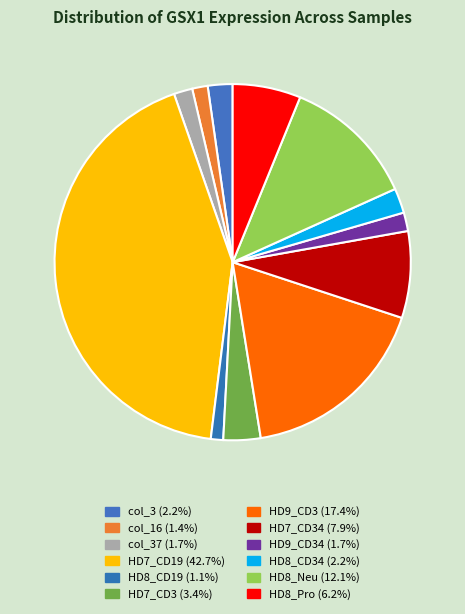

Rank the categories by value from highest to lowest.

HD7_CD19, HD9_CD3, HD8_Neu, HD7_CD34, HD8_Pro, HD7_CD3, col_3, HD8_CD34, col_37, HD9_CD34, col_16, HD8_CD19